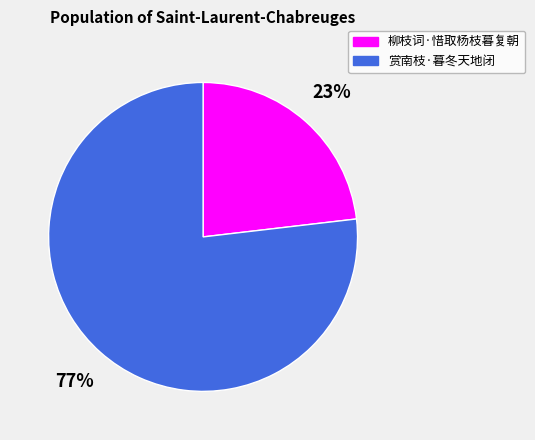

What is the smallest slice in the pie chart?

柳枝词·惜取杨枝暮复朝